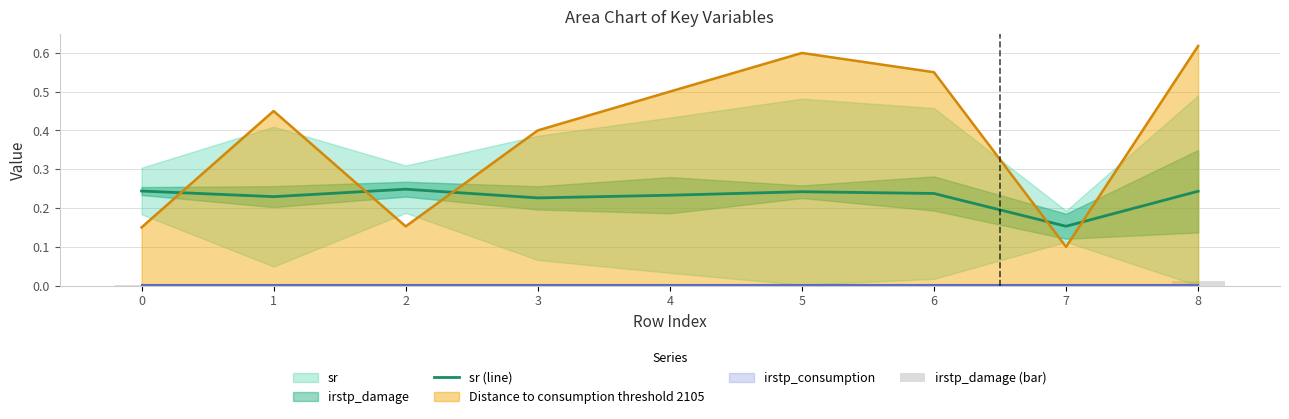

Which series has the widest spread of values?

sr (line)